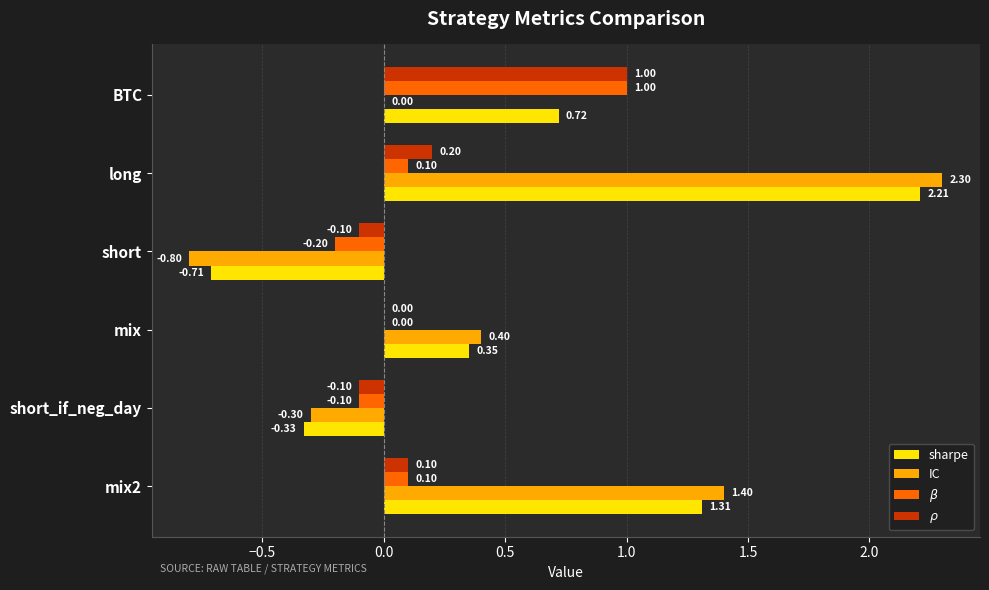

Which series changed the most between mix and mix2?

IC